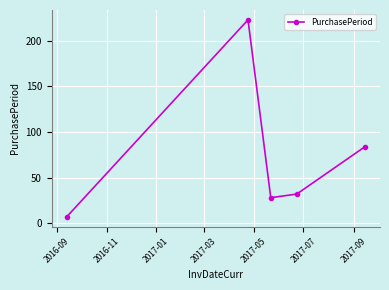

What is the value of the 2nd point from the left?

223